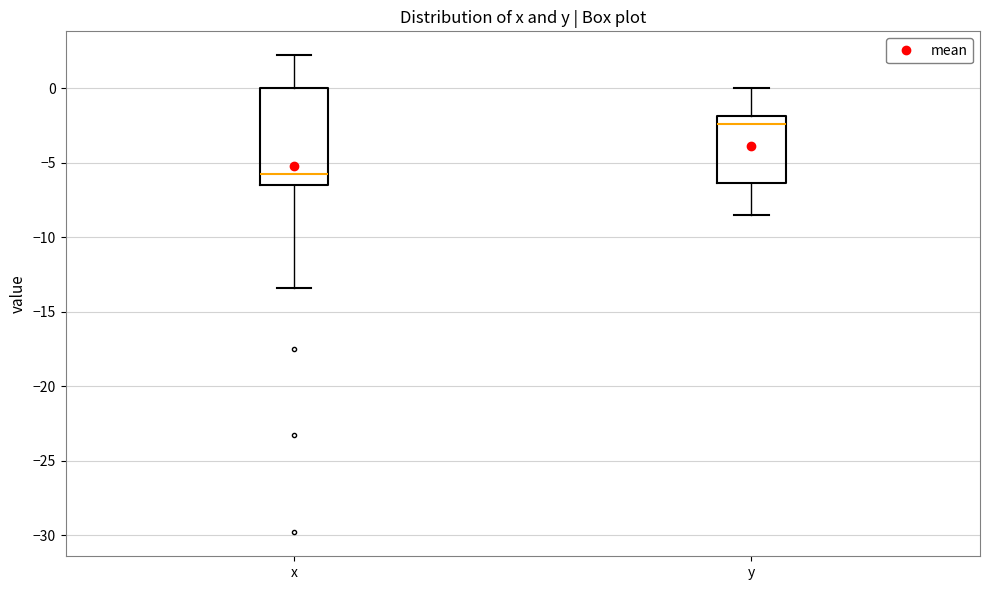

Which box has the highest median line?

y